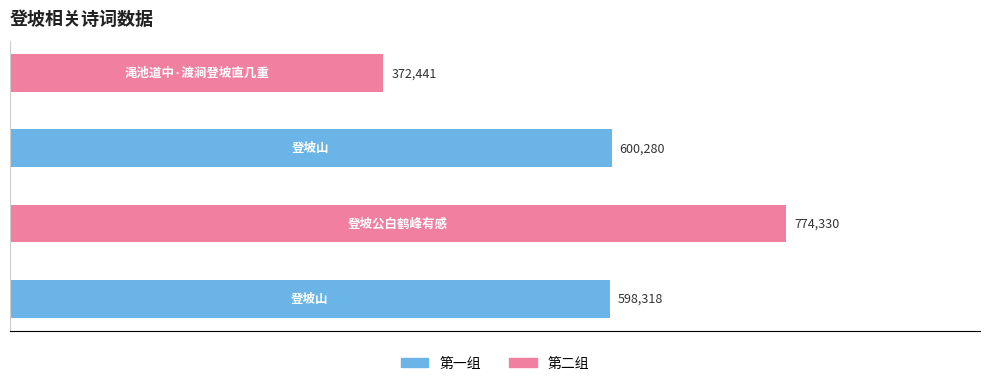

Does the chart contain any negative values?

No